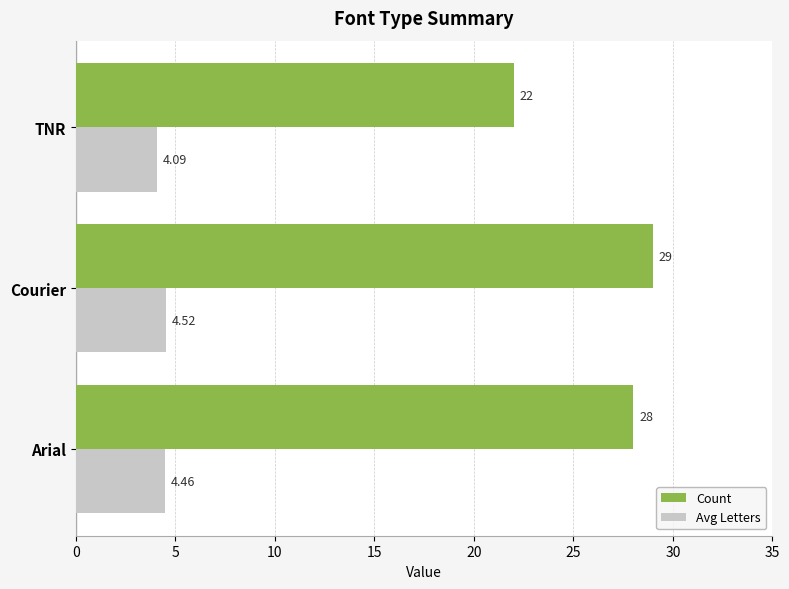

Count the number of categories in the chart.

3